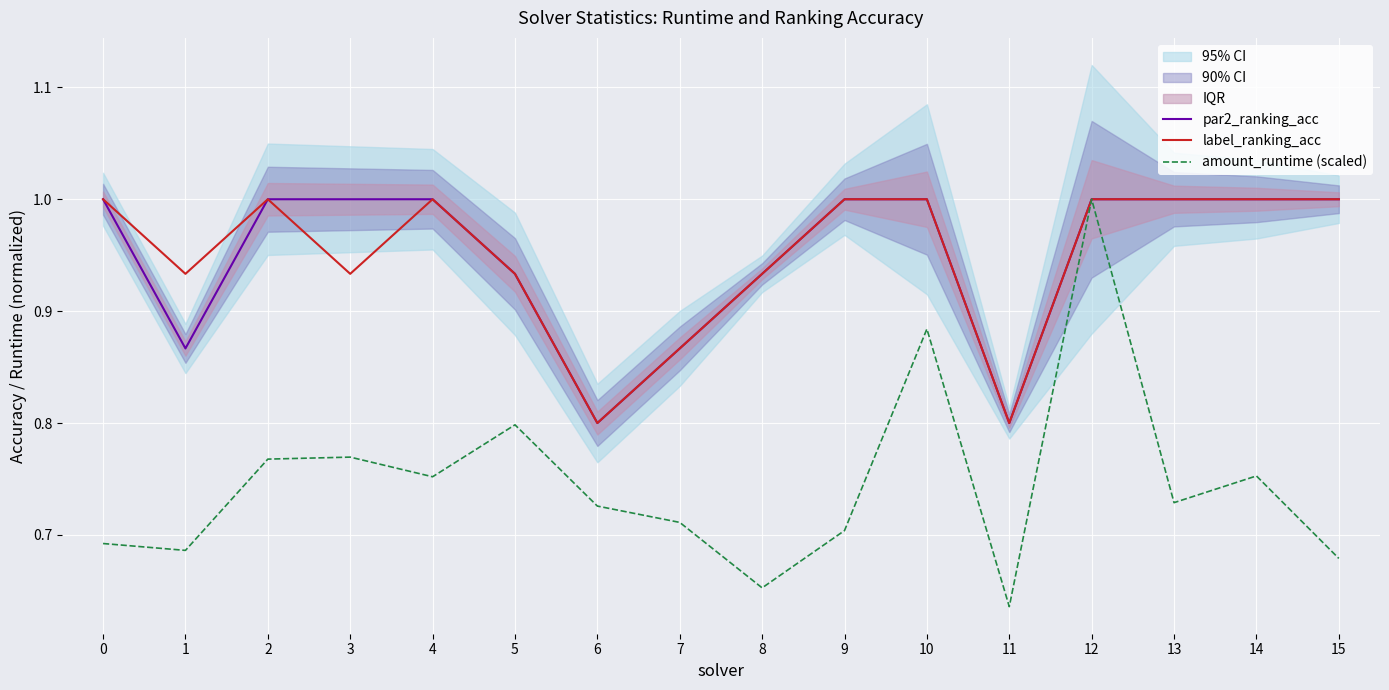

The value of par2_ranking_acc at 15 is 1.0. True or false?

True